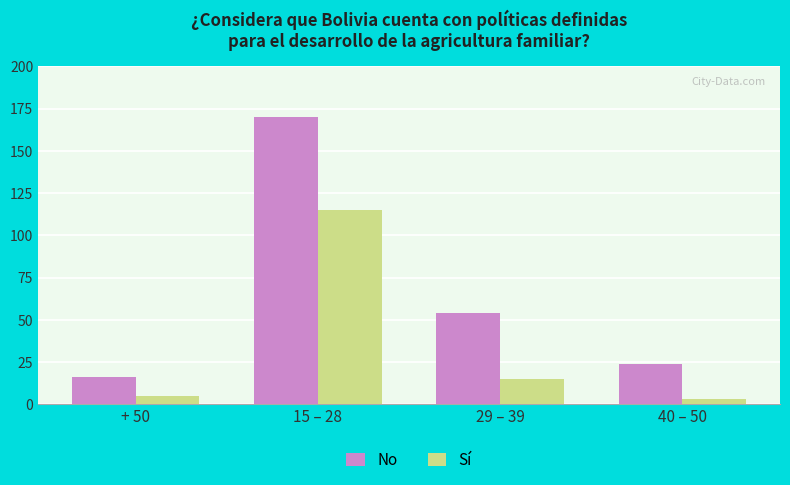

Where is No nearest to the value 93?

29 – 39